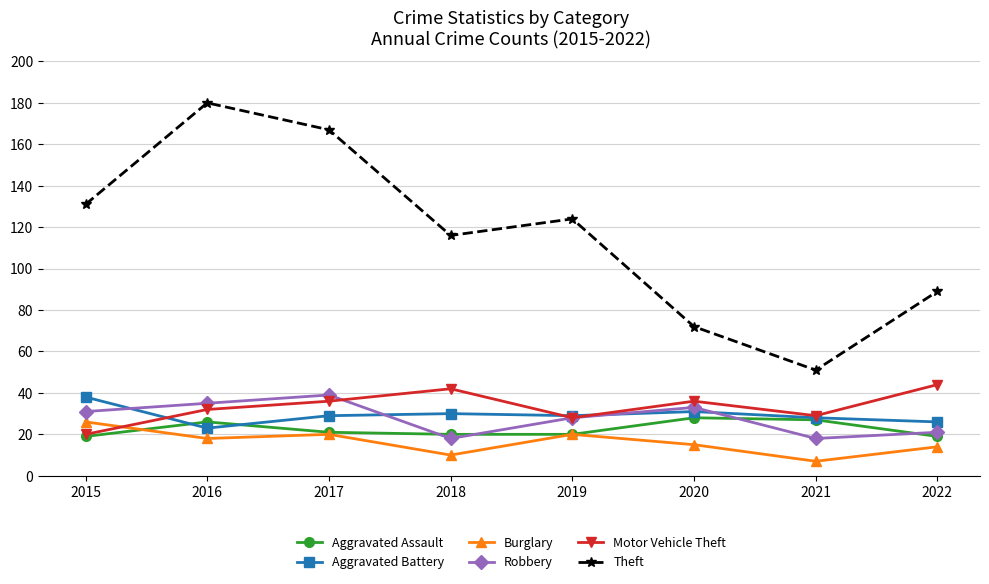

What is the total value across all series at 2019?

249